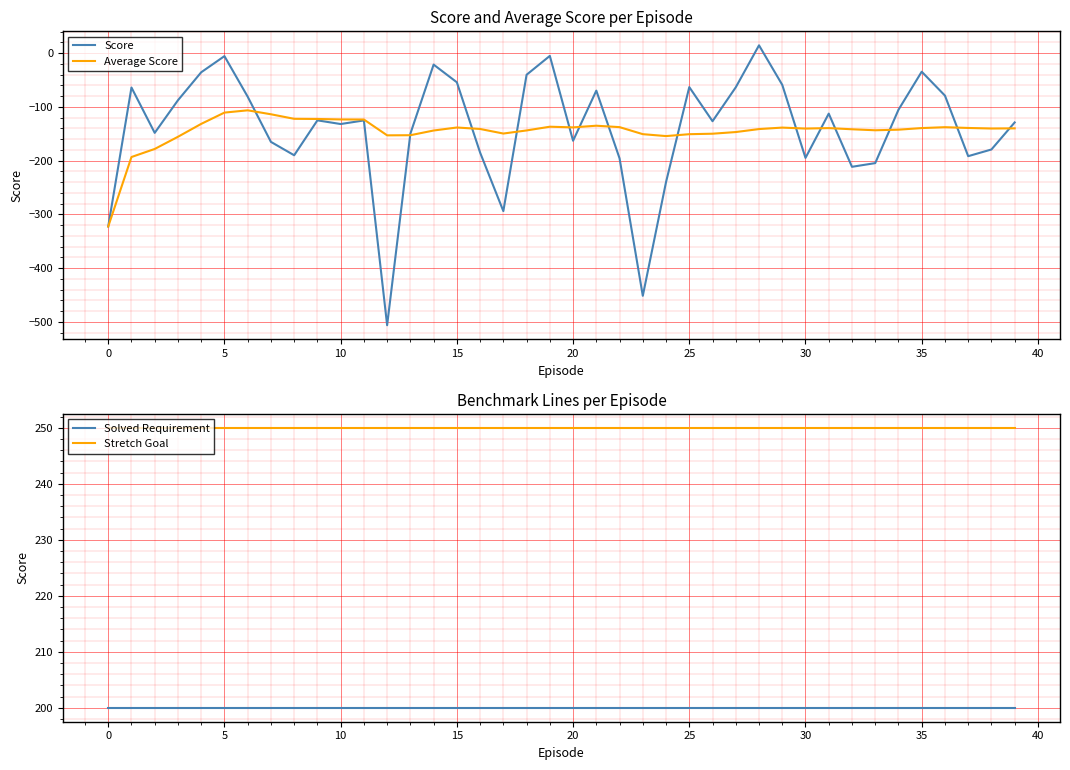

True or false: Score and Solved Requirement intersect in this chart.

False